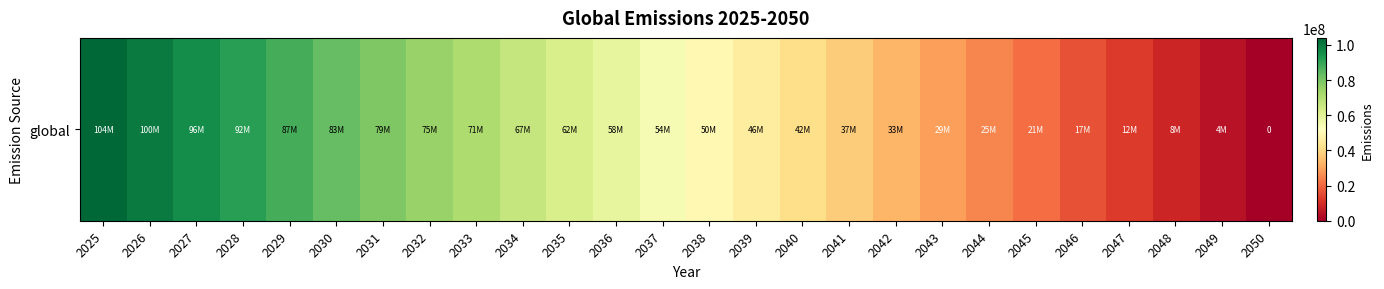

Is it true that the value at 2049 is 4160000?

True